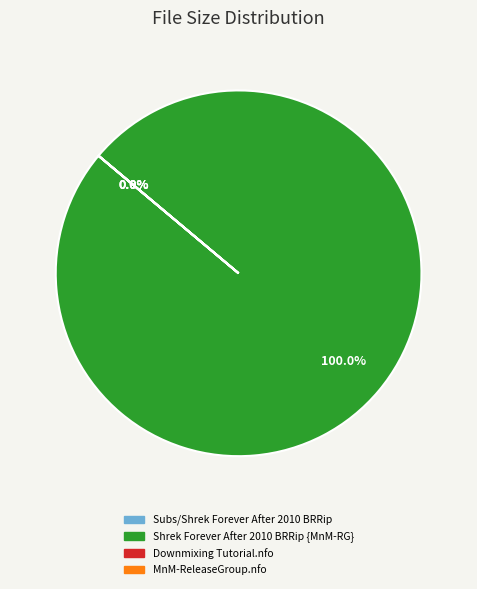

Which slice represents more than half of the pie?

Shrek Forever After 2010 BRRip {MnM-RG}